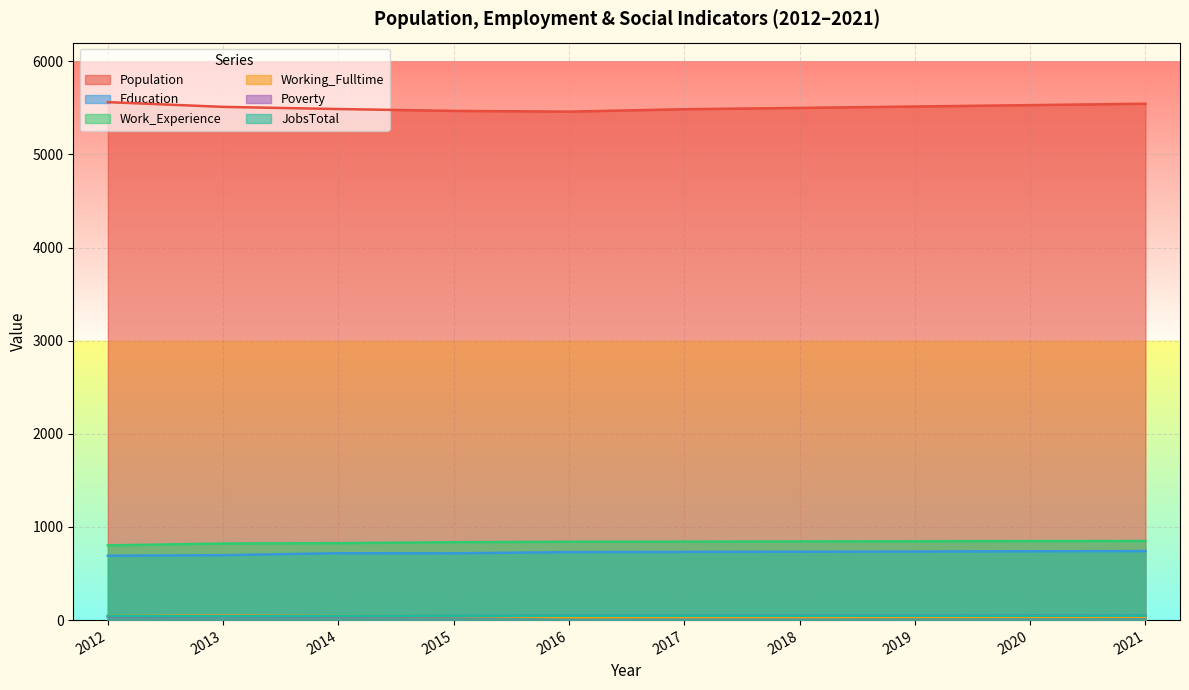

True or false: Work_Experience has a value of 171 at 2017.

False